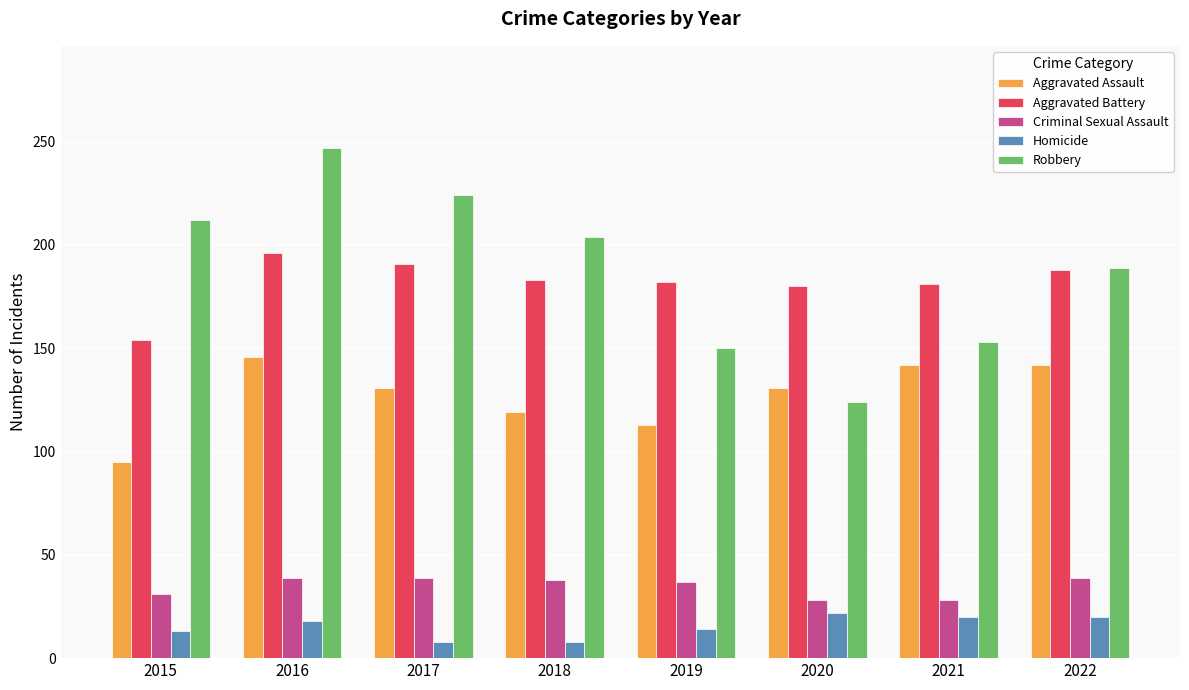

What is the difference between the maximum and second lowest values in the Aggravated Battery series?

16